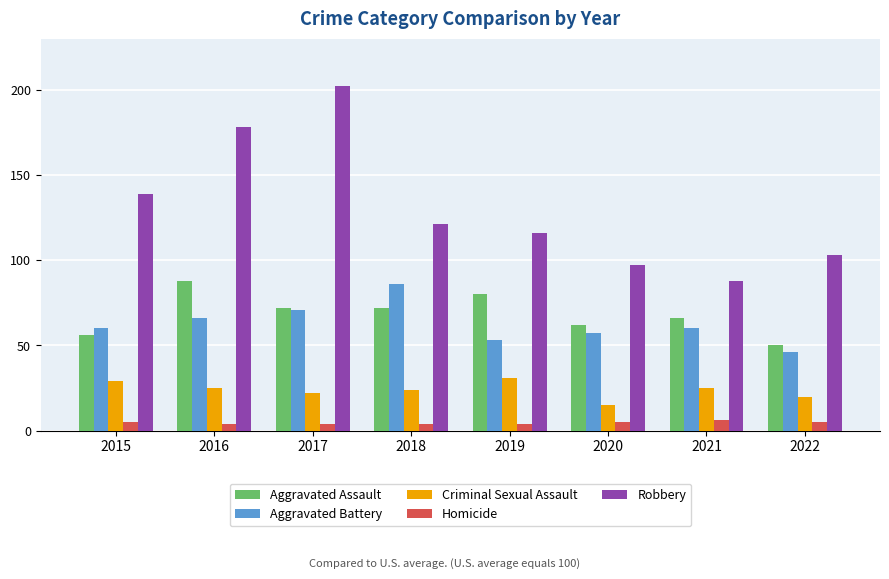

Are the bars horizontal?

No